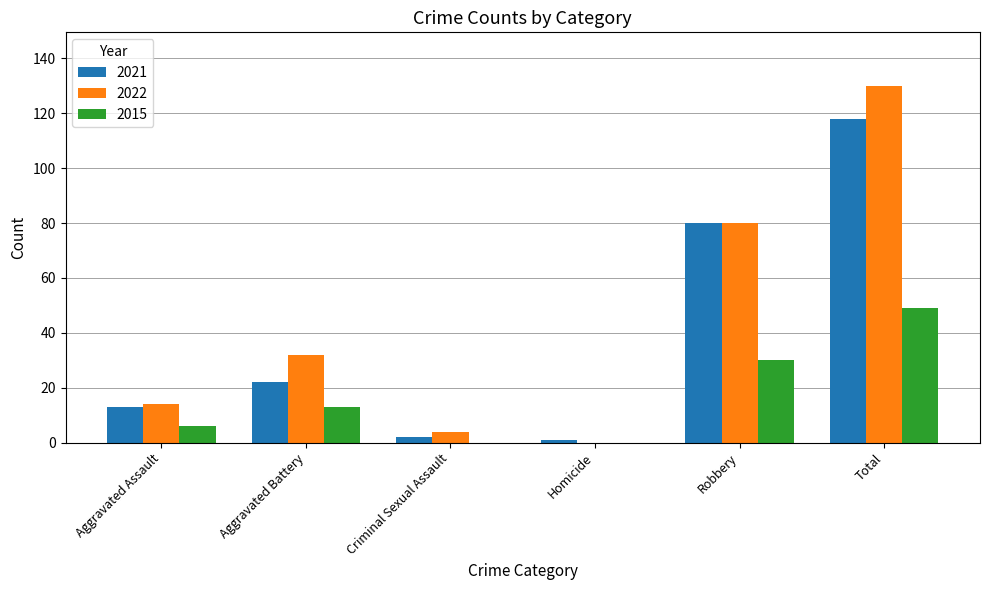

Which series has the widest spread of values?

2022